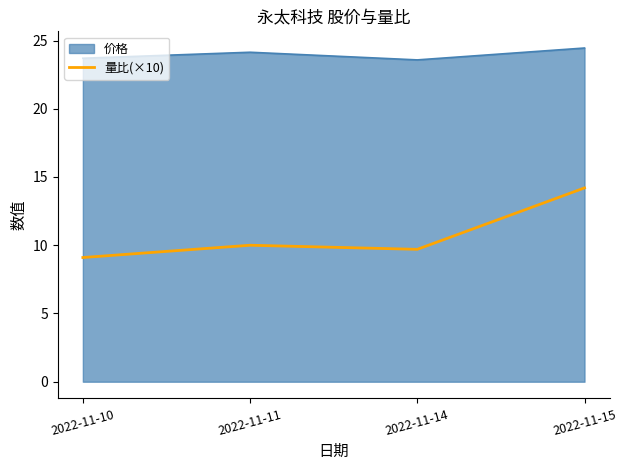

Rank the series by their maximum value, from lowest to highest.

量比(×10), 价格